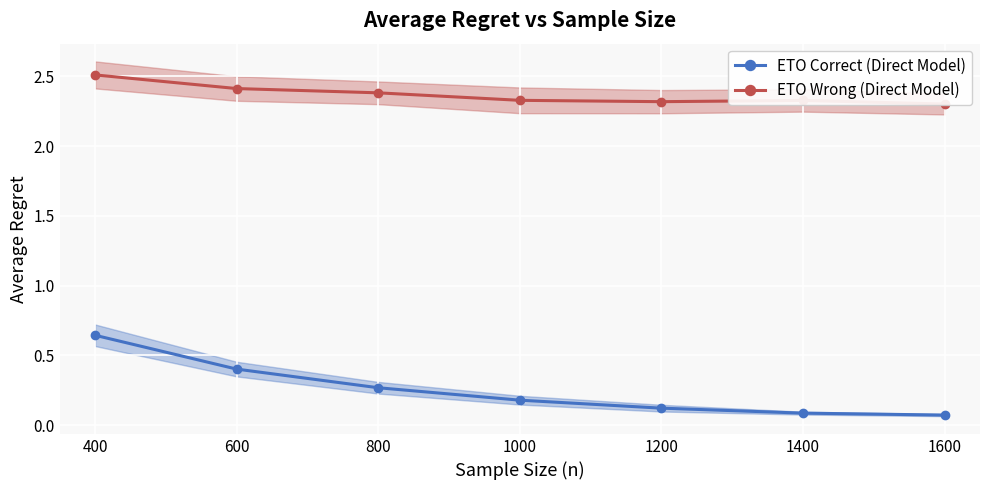

Is it true that ETO Correct (Direct Model) equals 0.4 at 600?

True